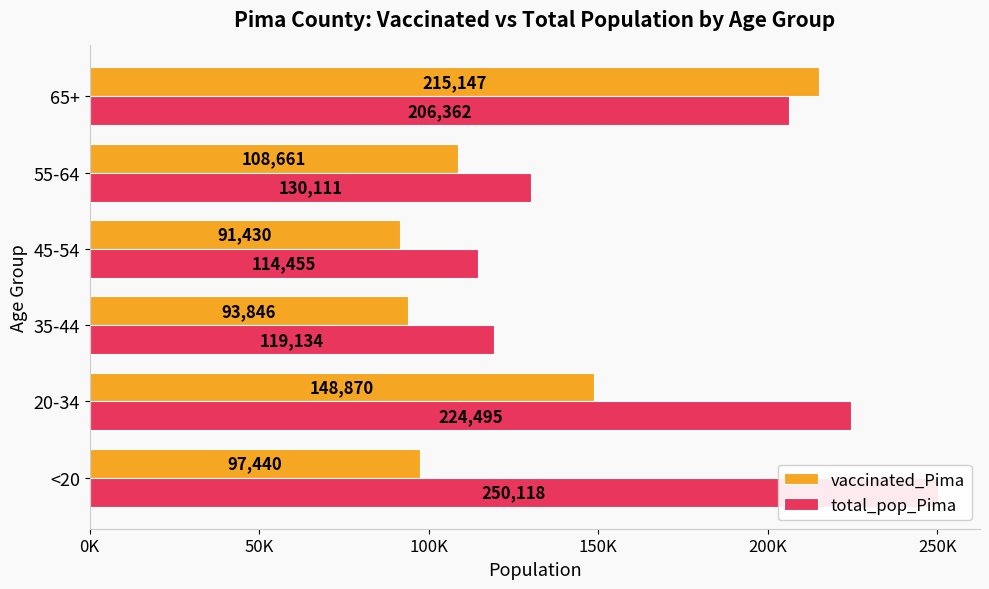

What is the smallest value displayed?

91430